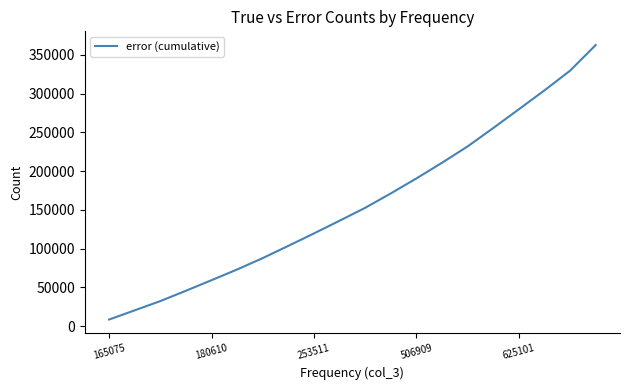

What is the difference between the maximum and minimum values?

353860